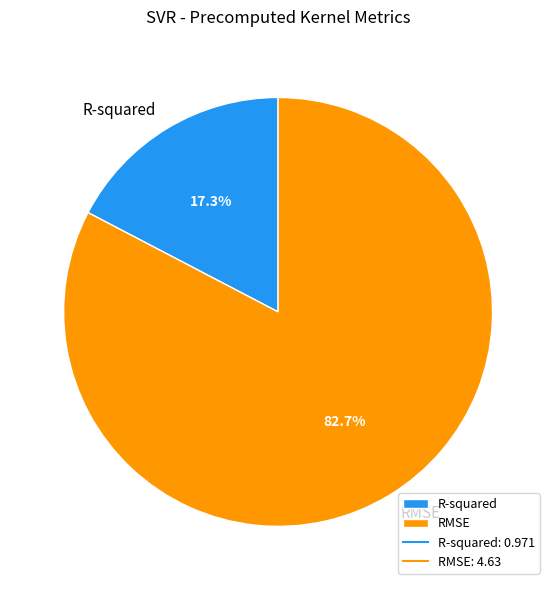

Rank the categories by value from lowest to highest.

R-squared, RMSE